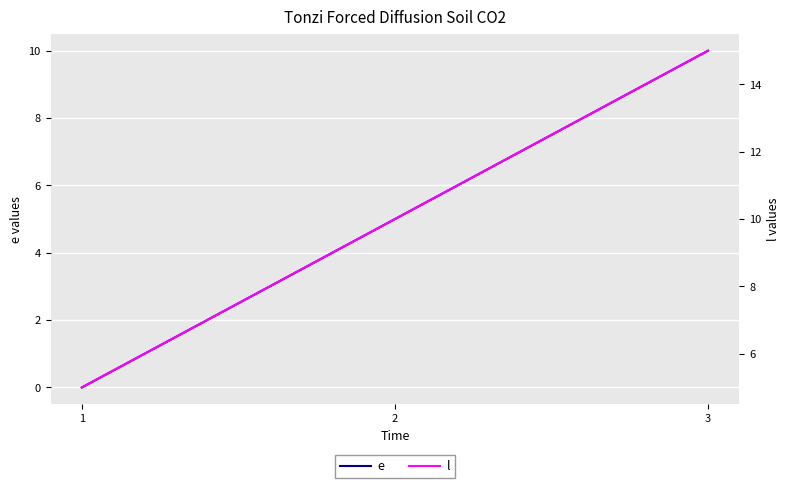

How many data points in e are less than 5?

1